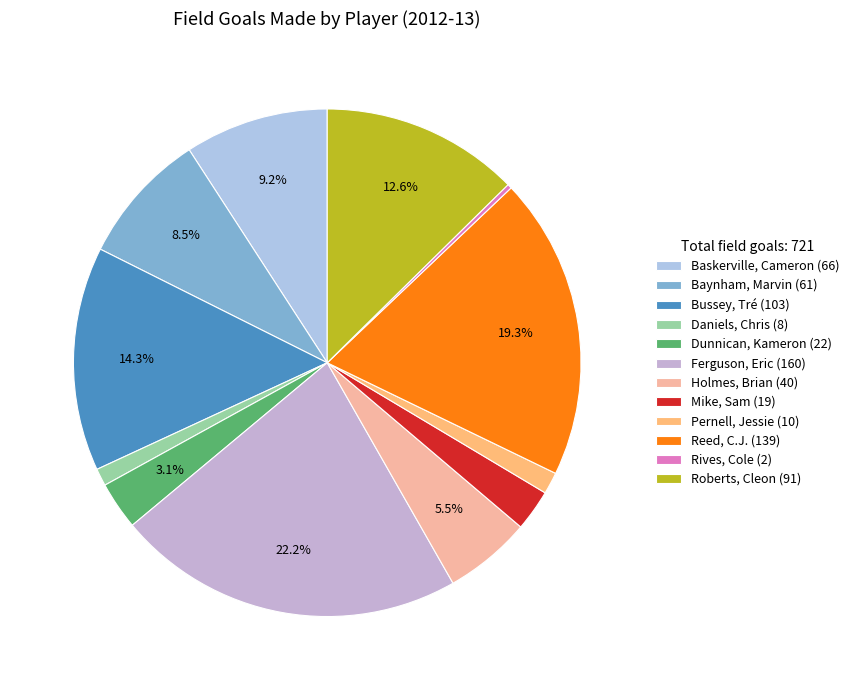

To the nearest percent, what is the difference between the largest and smallest slice percentages?

22%